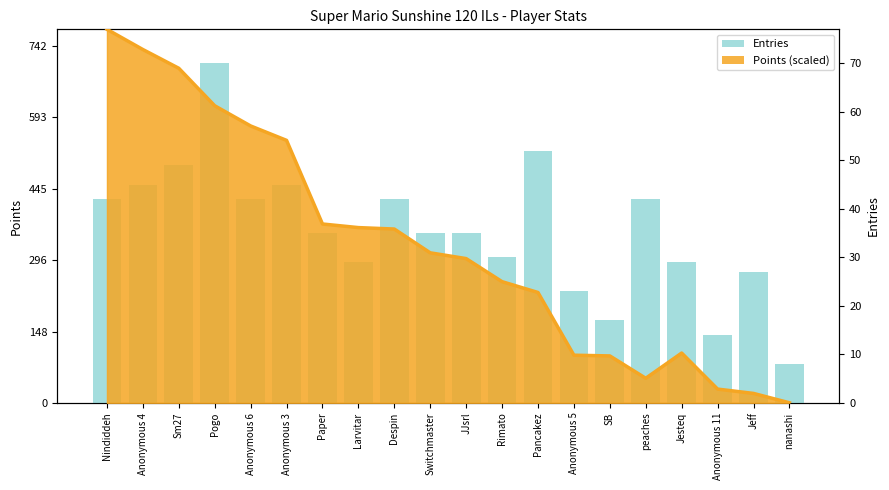

Reading left to right, list all the values displayed in this chart.

Nindiddeh=42	Anonymous 4=45	Sm27=49	Pogo=70	Anonymous 6=42	Anonymous 3=45	Paper=35	Larvitar=29	Despin=42	Switchmaster=35	JJsrl=35	Rimato=30	Pancakez=52	Anonymous 5=23	SB=17	peaches=42	Jesteq=29	Anonymous 11=14	Jeff=27	nanashi=8